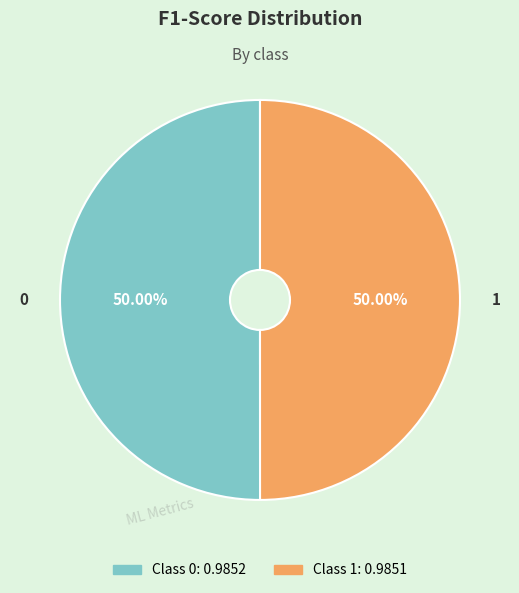

Count the number of slices in the pie.

2